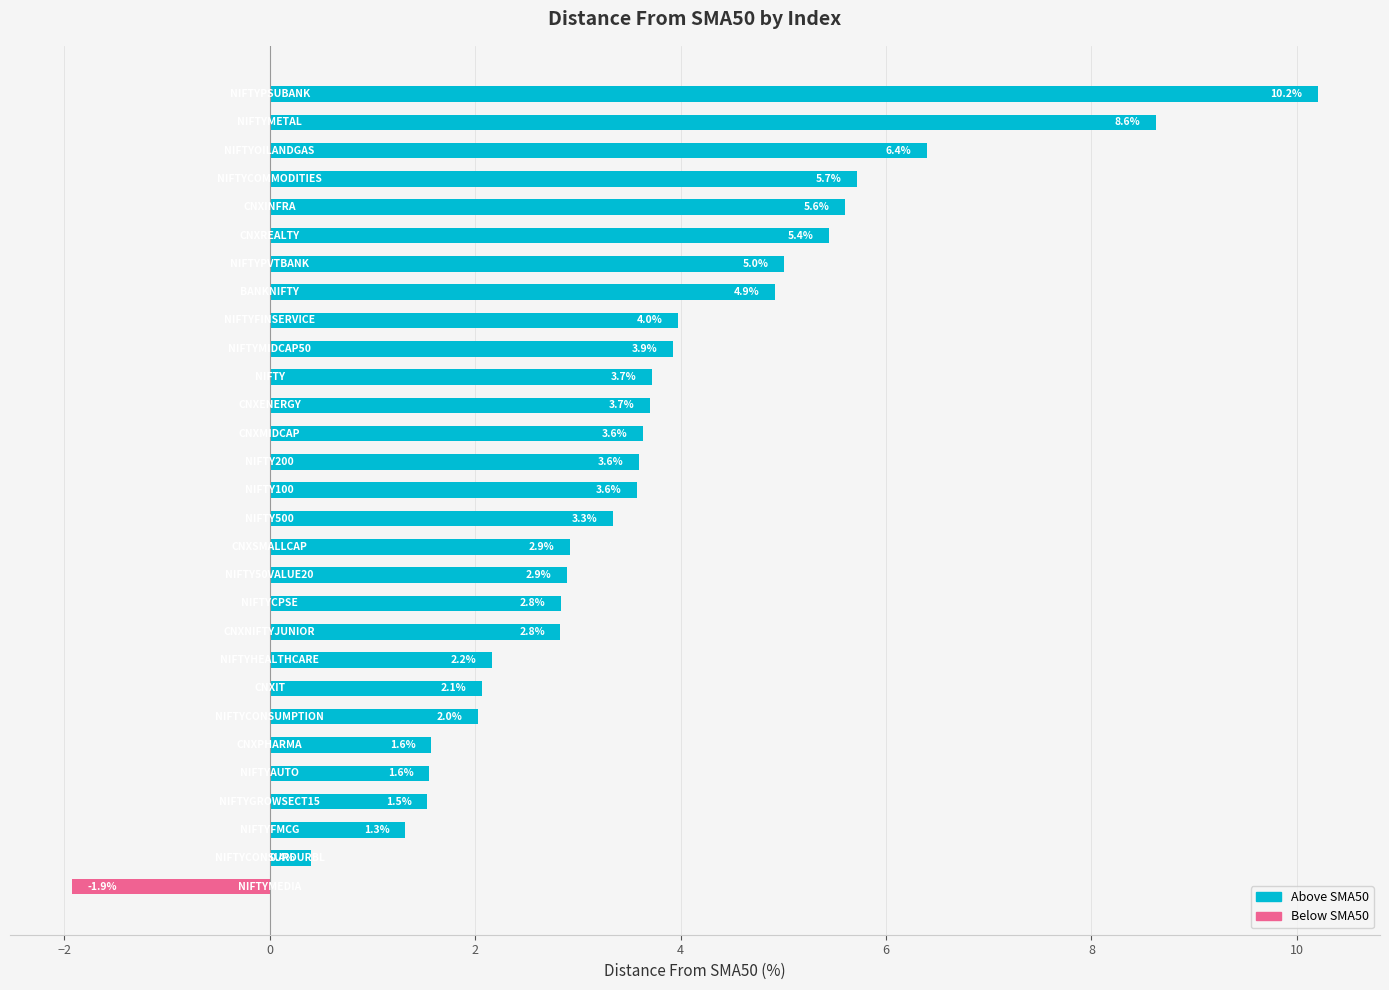

Reading top to bottom, transcribe all the data shown in this chart.

10.2	8.6	6.4	5.7	5.6	5.4	5.0	4.9	4.0	3.9	3.7	3.7	3.6	3.6	3.6	3.3	2.9	2.9	2.8	2.8	2.2	2.1	2.0	1.6	1.6	1.5	1.3	0.4	-1.9